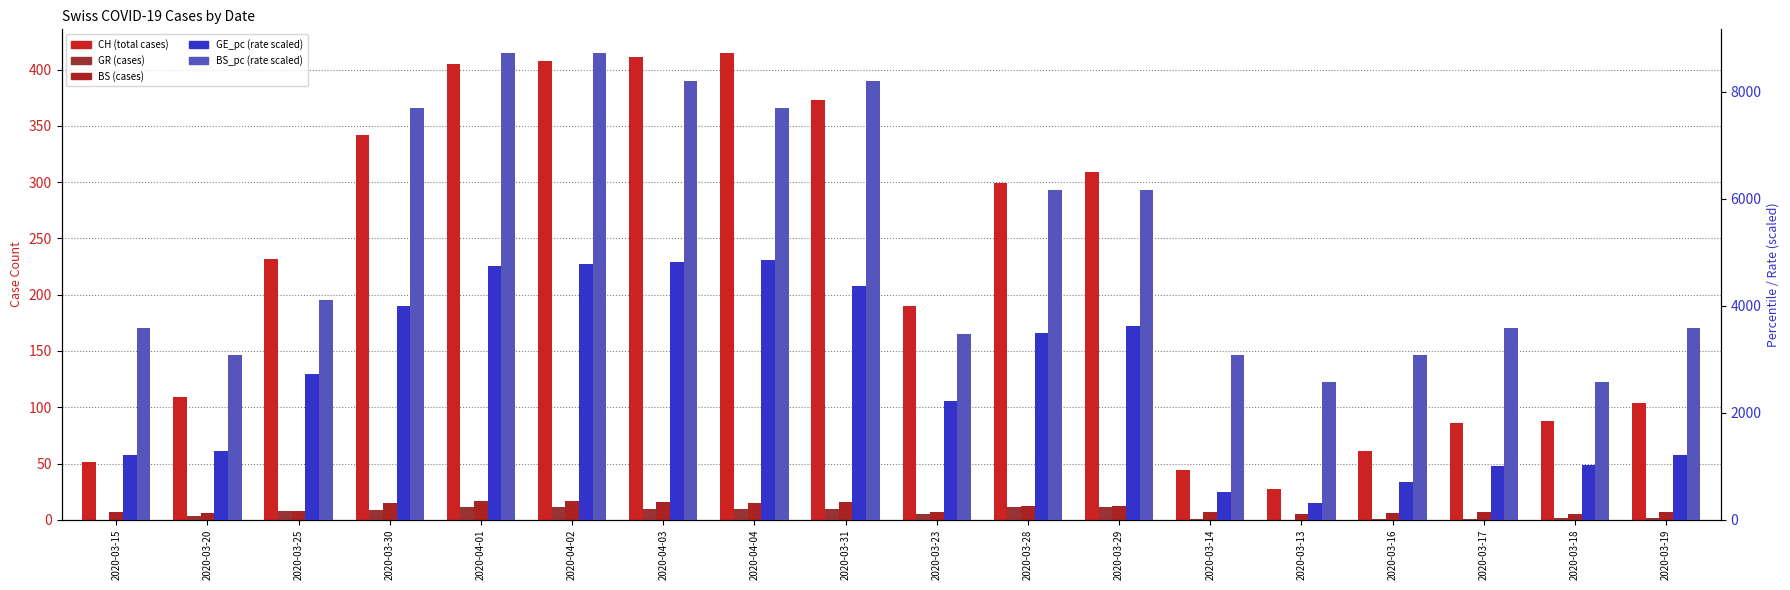

Reading left to right, transcribe all the data shown in this chart.

CH: 2020-03-15=51.0	2020-03-20=109.0	2020-03-25=232.0	2020-03-30=342.0	2020-04-01=405.0	2020-04-02=408.0	2020-04-03=411.0	2020-04-04=415.0	2020-03-31=373.0	2020-03-23=190.0	2020-03-28=299.0	2020-03-29=309.0	2020-03-14=44.0	2020-03-13=27.0	2020-03-16=61.0	2020-03-17=86.0	2020-03-18=88.0	2020-03-19=104.0
GR: 2020-03-15=0.0	2020-03-20=3.0	2020-03-25=8.0	2020-03-30=9.0	2020-04-01=11.0	2020-04-02=11.0	2020-04-03=10.0	2020-04-04=10.0	2020-03-31=10.0	2020-03-23=5.0	2020-03-28=11.0	2020-03-29=11.0	2020-03-14=1.0	2020-03-13=0.0	2020-03-16=1.0	2020-03-17=1.0	2020-03-18=2.0	2020-03-19=2.0
BS: 2020-03-15=7.0	2020-03-20=6.0	2020-03-25=8.0	2020-03-30=15.0	2020-04-01=17.0	2020-04-02=17.0	2020-04-03=16.0	2020-04-04=15.0	2020-03-31=16.0	2020-03-23=7.0	2020-03-28=12.0	2020-03-29=12.0	2020-03-14=7.0	2020-03-13=5.0	2020-03-16=6.0	2020-03-17=7.0	2020-03-18=5.0	2020-03-19=7.0
GE_pc (scaled): 2020-03-15=1210.0	2020-03-20=1280.0	2020-03-25=2720.0	2020-03-30=4000.0	2020-04-01=4740.0	2020-04-02=4780.0	2020-04-03=4810.0	2020-04-04=4860.0	2020-03-31=4370.0	2020-03-23=2220.0	2020-03-28=3500.0	2020-03-29=3620.0	2020-03-14=515.0	2020-03-13=316.0	2020-03-16=714.0	2020-03-17=1010.0	2020-03-18=1030.0	2020-03-19=1220.0
BS_pc (scaled): 2020-03-15=3590.0	2020-03-20=3080.0	2020-03-25=4110.0	2020-03-30=7700.0	2020-04-01=8730.0	2020-04-02=8730.0	2020-04-03=8210.0	2020-04-04=7700.0	2020-03-31=8210.0	2020-03-23=3470.0	2020-03-28=6160.0	2020-03-29=6160.0	2020-03-14=3080.0	2020-03-13=2570.0	2020-03-16=3080.0	2020-03-17=3590.0	2020-03-18=2570.0	2020-03-19=3590.0